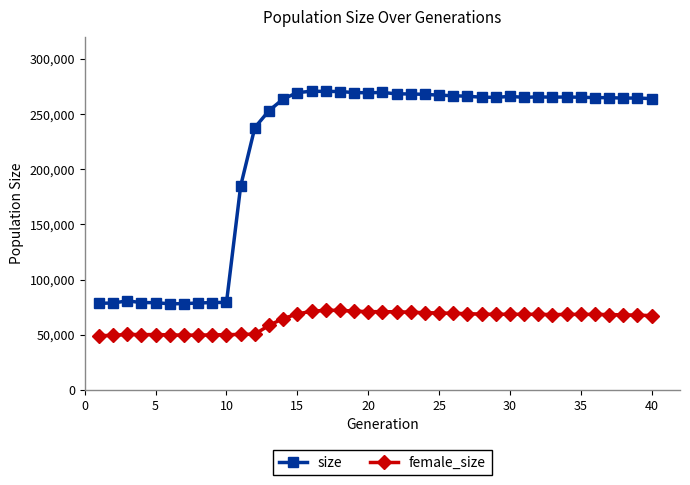

What is the minimum value for size?

78014